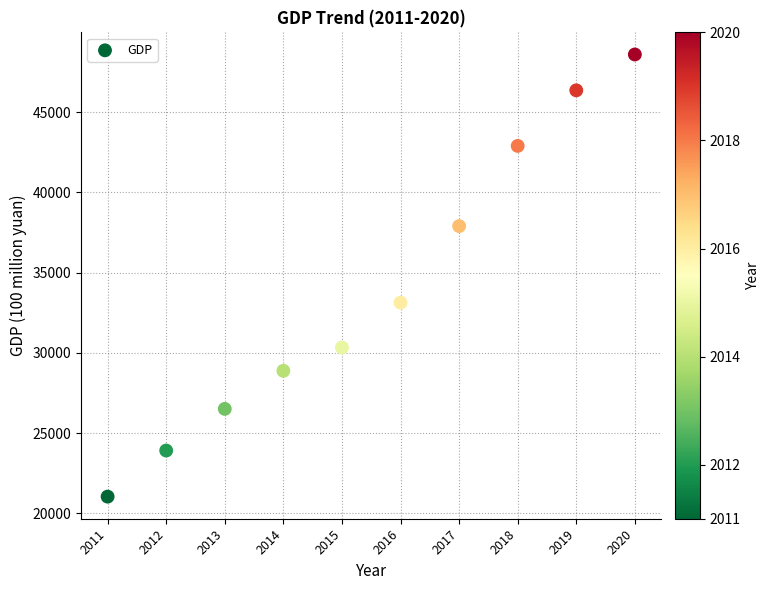

What is the range of X values (max minus min)?

9.0